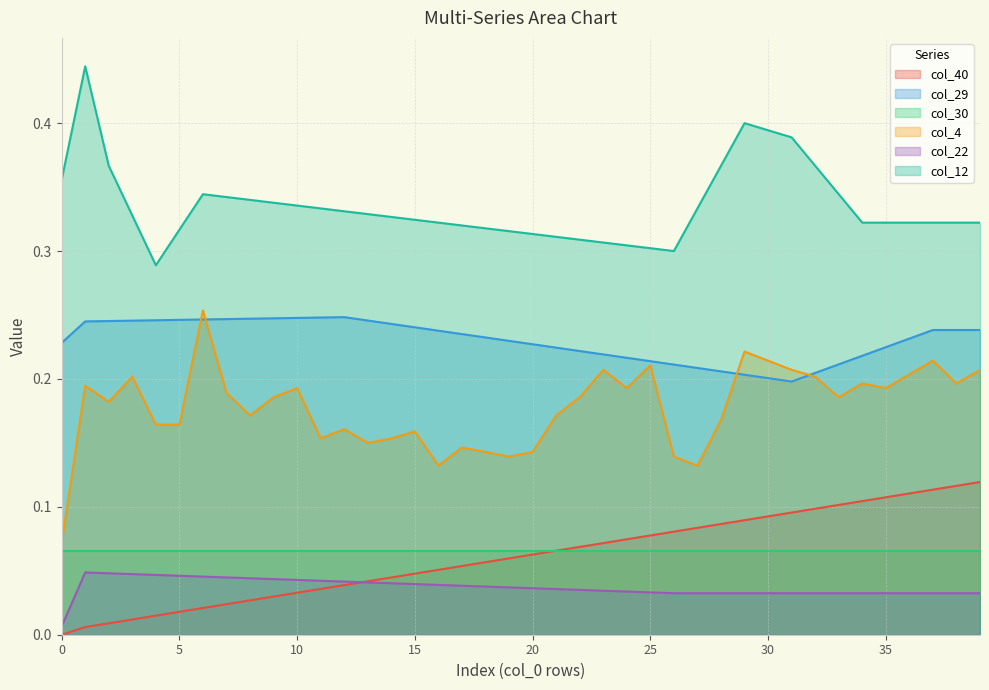

Rank the series at 35 from lowest to highest value.

col_22, col_30, col_40, col_4, col_29, col_12